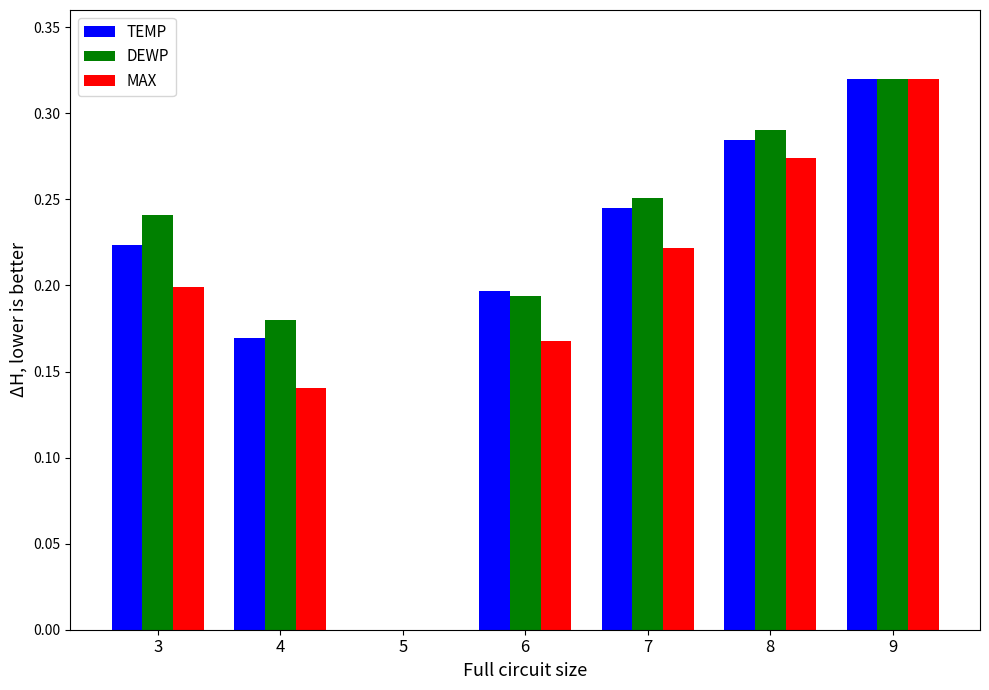

True or false: DEWP has a value of 0.4 at 8.

False